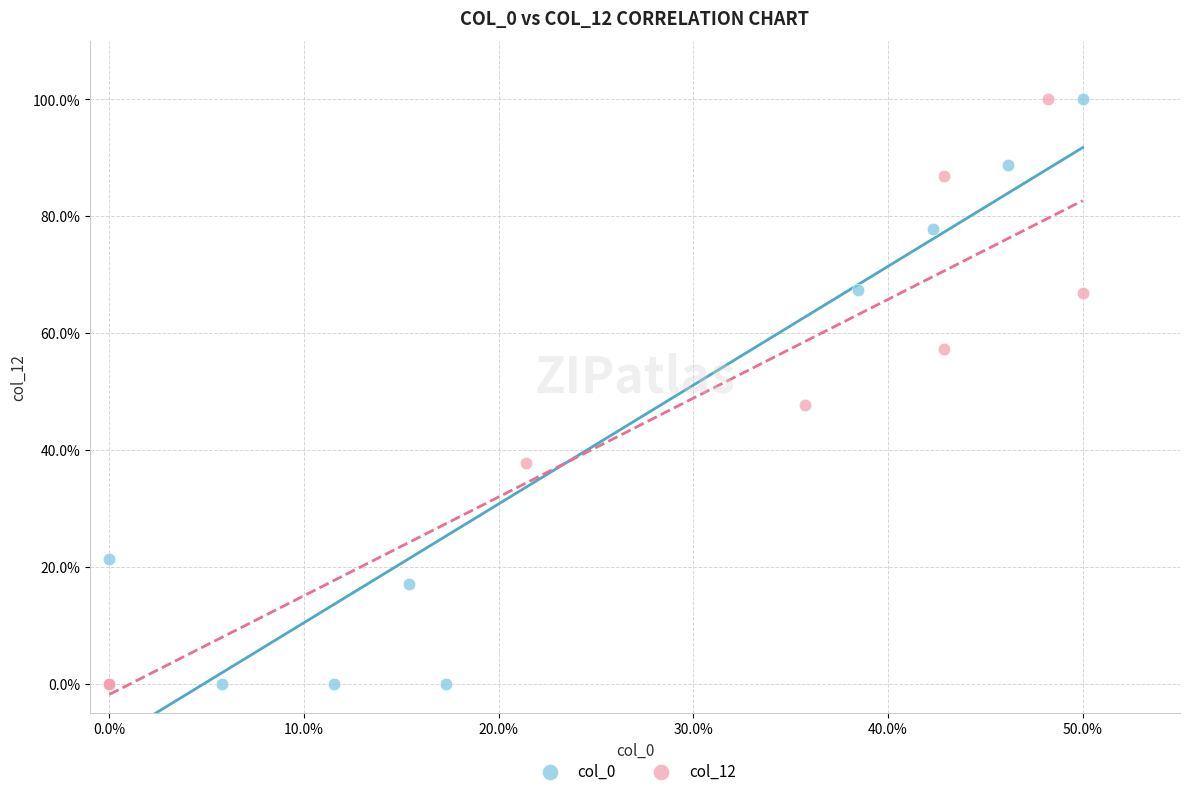

What are all the series names shown in the legend?

col_0, col_12